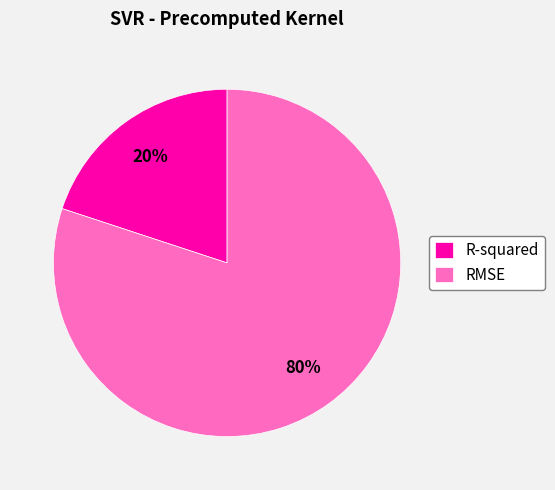

Which slice represents more than half of the pie?

RMSE